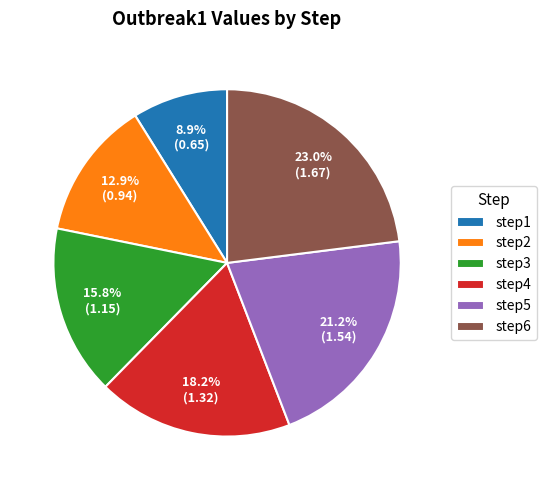

Between step3 and step5, which is larger?

step5